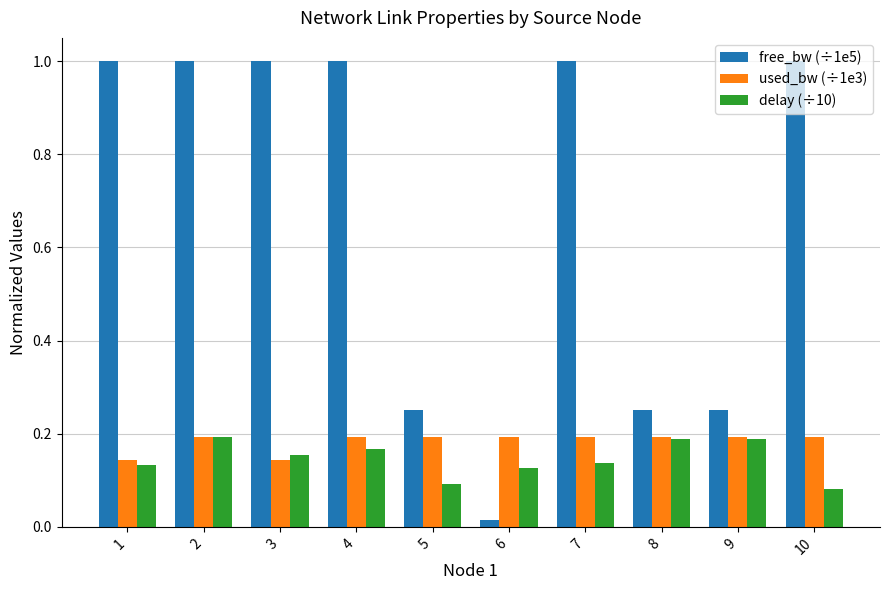

At 4, list the series in order from smallest to largest.

delay (÷10), used_bw (÷1e3), free_bw (÷1e5)